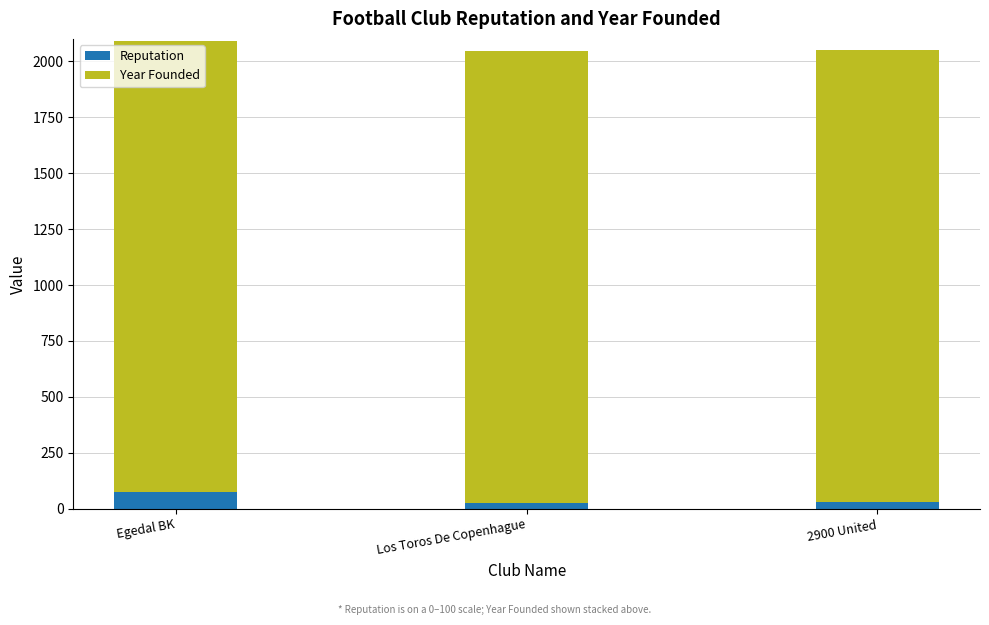

What is the total value across all series at Egedal BK?

2091